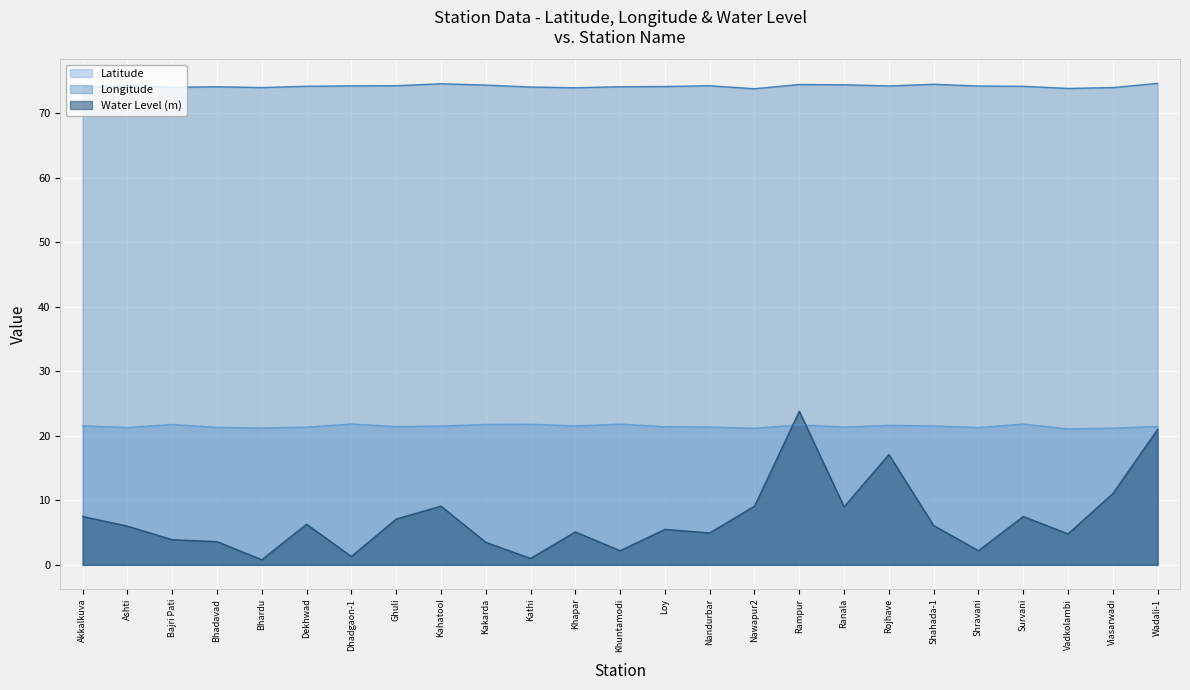

Reading left to right, what are all the values shown in this chart?

Latitude: Akkalkuva=21.6	Ashti=21.3	Bajri Pati=21.8	Bhadavad=21.3	Bhardu=21.2	Dekhwad=21.3	Dhadgaon-1=21.8	Ghuli=21.4	Kahatool=21.5	Kakarda=21.8	Kathi=21.8	Khapar=21.5	Khuntamodi=21.8	Loy=21.4	Nandurbar=21.4	Nawapur2=21.2	Rampur=21.7	Ranala=21.4	Rojhave=21.6	Shahada-1=21.5	Shravani=21.3	Survani=21.8	Vadkolambi=21.1	Viasarwadi=21.2	Wadali-1=21.5
Longitude: Akkalkuva=74.0	Ashti=74.2	Bajri Pati=74.0	Bhadavad=74.1	Bhardu=74.0	Dekhwad=74.2	Dhadgaon-1=74.2	Ghuli=74.3	Kahatool=74.6	Kakarda=74.4	Kathi=74.0	Khapar=73.9	Khuntamodi=74.1	Loy=74.1	Nandurbar=74.2	Nawapur2=73.8	Rampur=74.4	Ranala=74.4	Rojhave=74.2	Shahada-1=74.5	Shravani=74.2	Survani=74.2	Vadkolambi=73.8	Viasarwadi=74.0	Wadali-1=74.6
Water Level (m): Akkalkuva=7.5	Ashti=6.0	Bajri Pati=3.9	Bhadavad=3.6	Bhardu=0.8	Dekhwad=6.3	Dhadgaon-1=1.3	Ghuli=7.1	Kahatool=9.1	Kakarda=3.5	Kathi=1.0	Khapar=5.1	Khuntamodi=2.2	Loy=5.5	Nandurbar=5.0	Nawapur2=9.1	Rampur=23.8	Ranala=9.0	Rojhave=17.1	Shahada-1=6.1	Shravani=2.2	Survani=7.5	Vadkolambi=4.8	Viasarwadi=11.1	Wadali-1=21.0